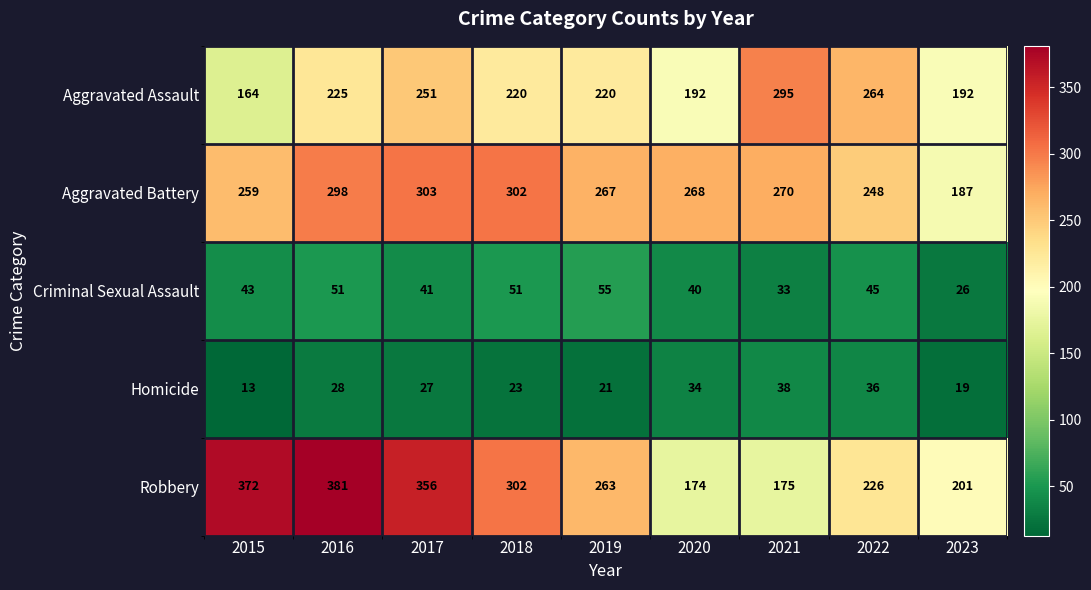

At which label does Aggravated Assault reach its peak?

2021